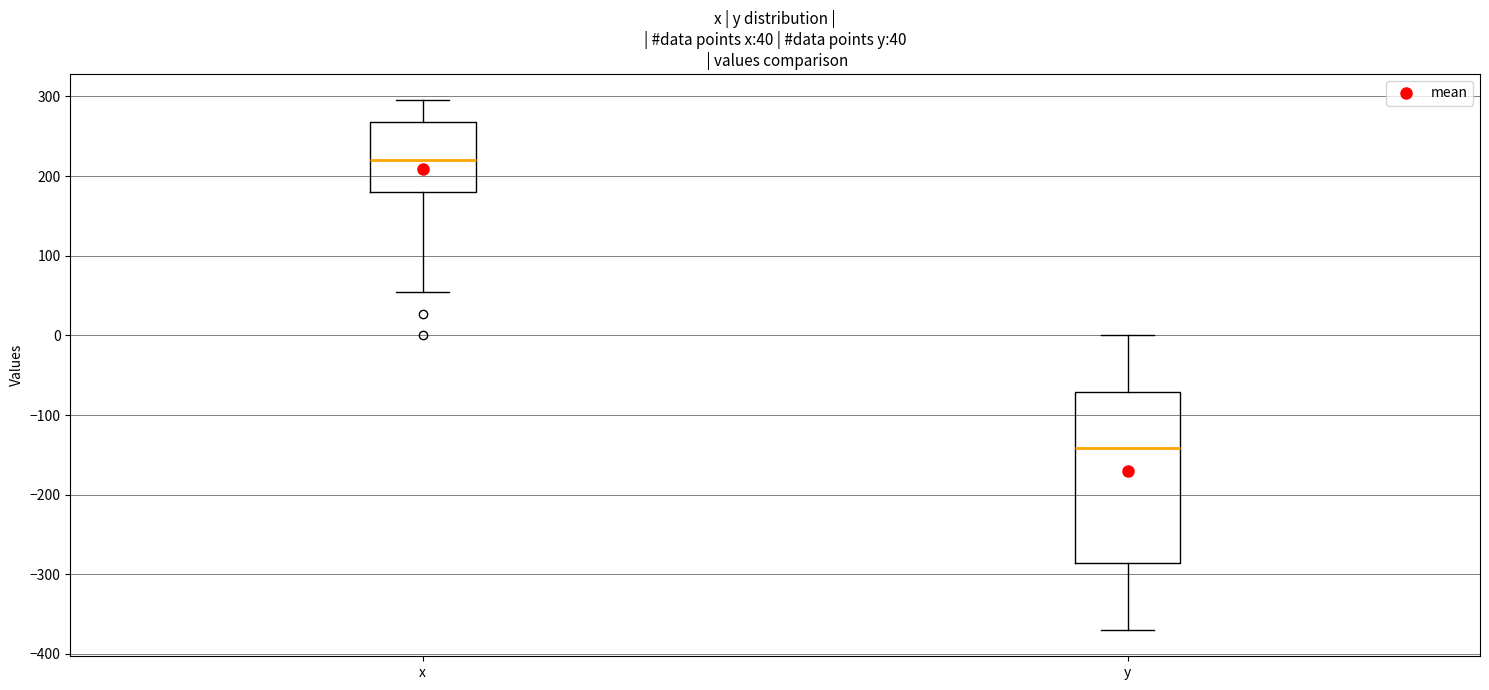

Comparing the boxes themselves (not the whiskers), which one is the tallest?

y